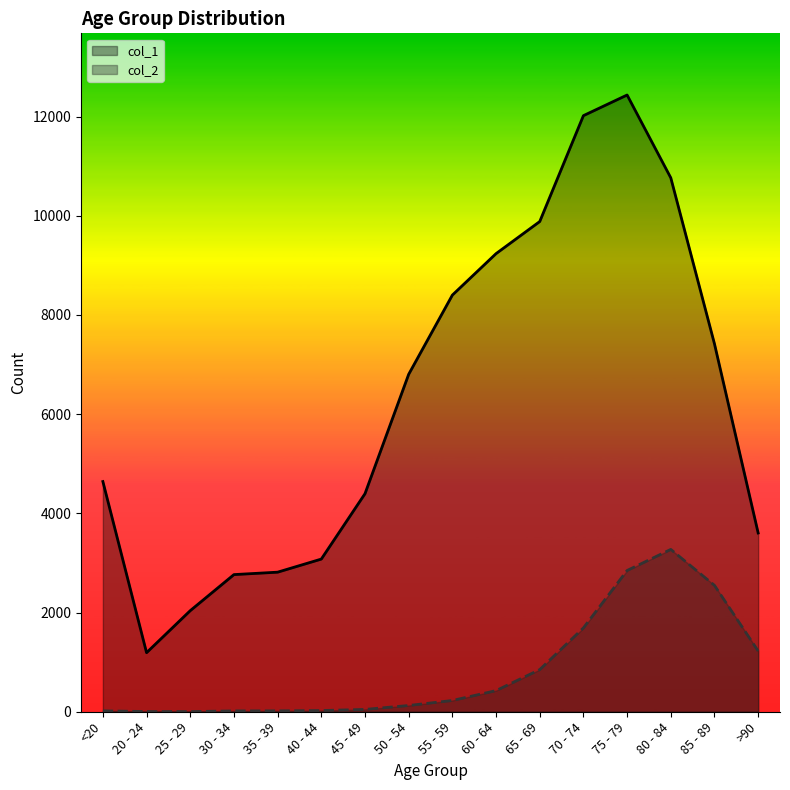

What is the sum of the col_2 values at >90 and 55 - 59?

1451